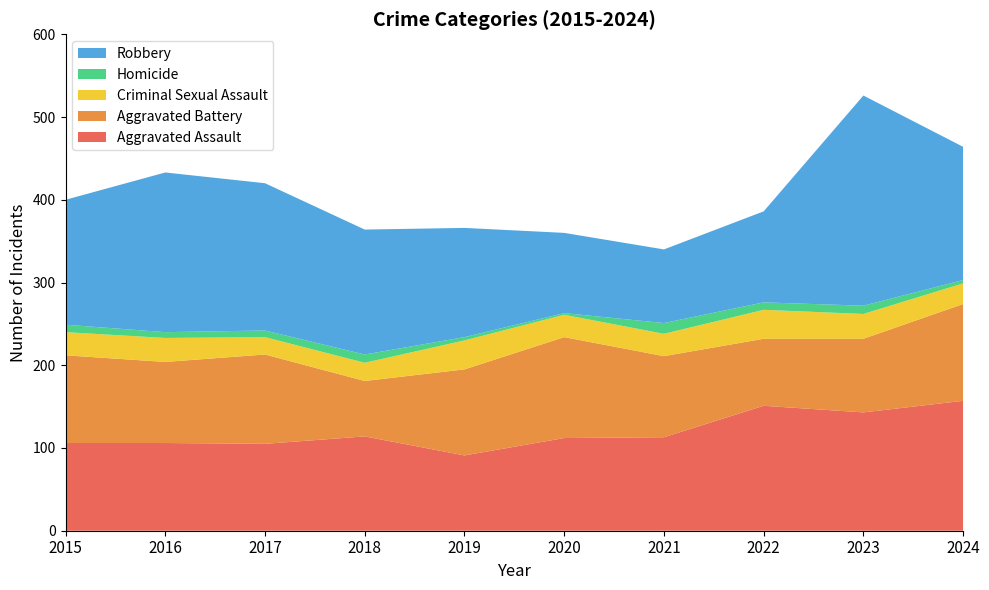

Reading right to left, list all the values displayed in this chart.

Aggravated Assault: 2024=157	2023=143	2022=151	2021=113	2020=112	2019=91	2018=114	2017=105	2016=106	2015=106
Aggravated Battery: 2024=117	2023=89	2022=81	2021=98	2020=122	2019=104	2018=67	2017=108	2016=98	2015=106
Criminal Sexual Assault: 2024=25	2023=30	2022=35	2021=27	2020=27	2019=35	2018=22	2017=21	2016=29	2015=28
Homicide: 2024=4	2023=10	2022=9	2021=13	2020=2	2019=4	2018=10	2017=8	2016=7	2015=9
Robbery: 2024=161	2023=254	2022=110	2021=89	2020=97	2019=132	2018=151	2017=178	2016=193	2015=151